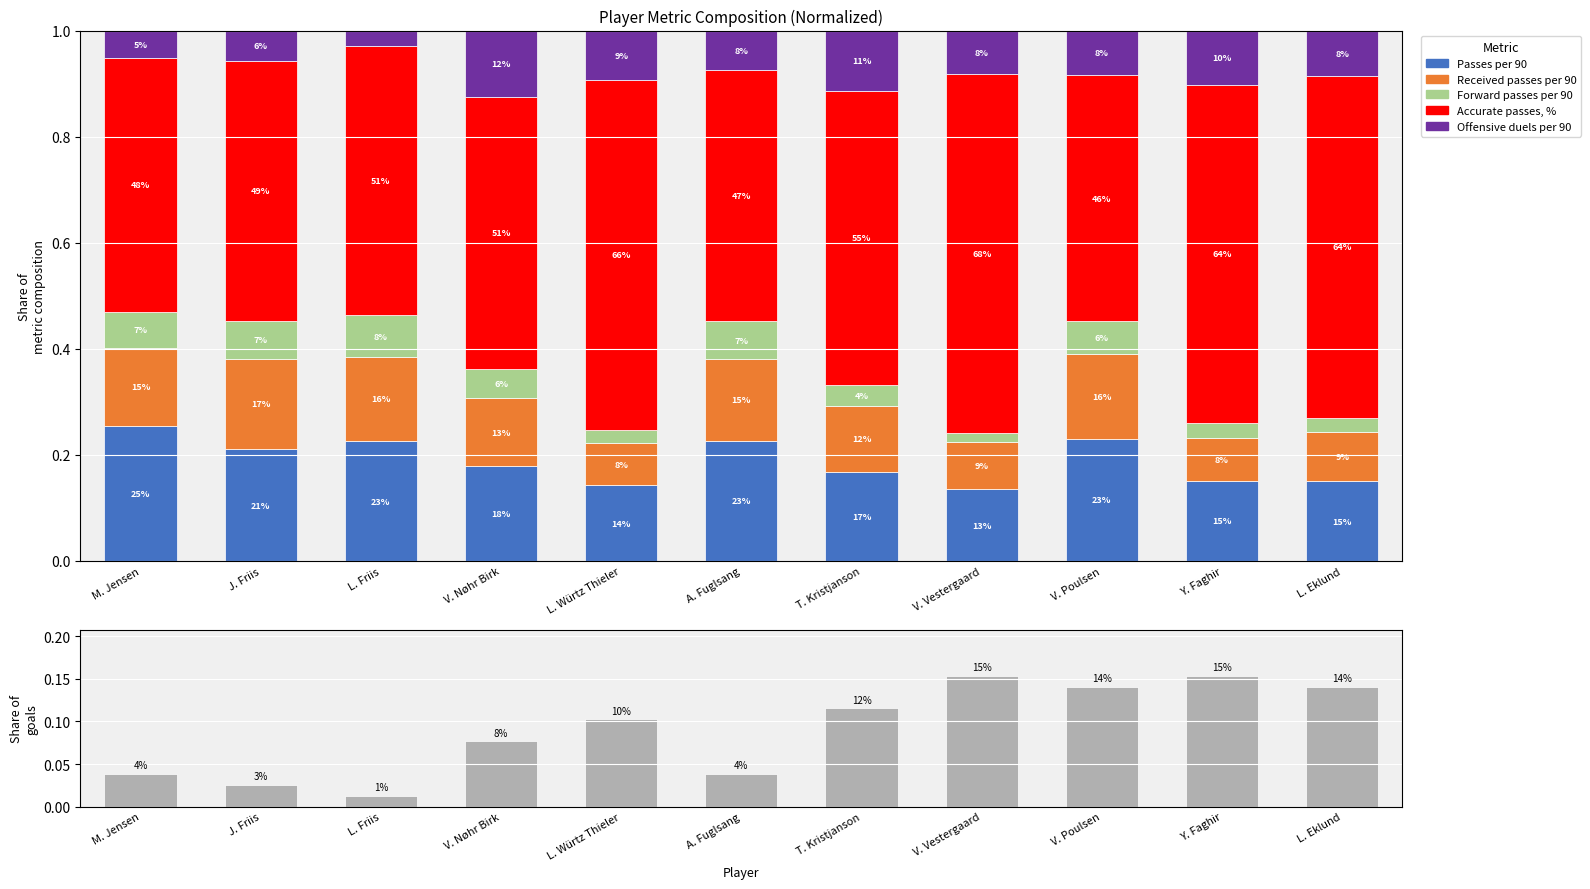

How many groups of bars are there?

11